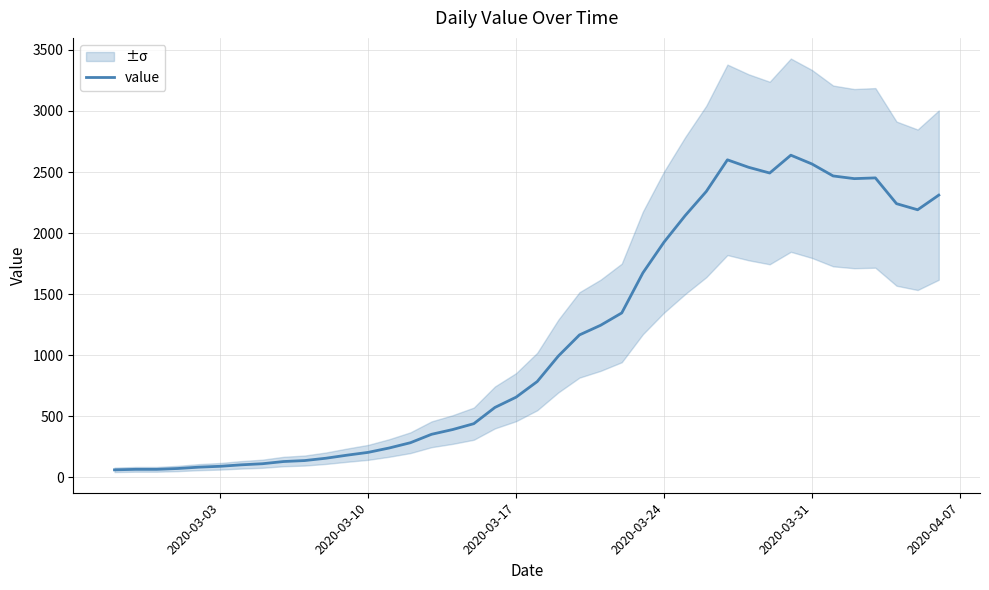

What is the maximum value for value?

2638